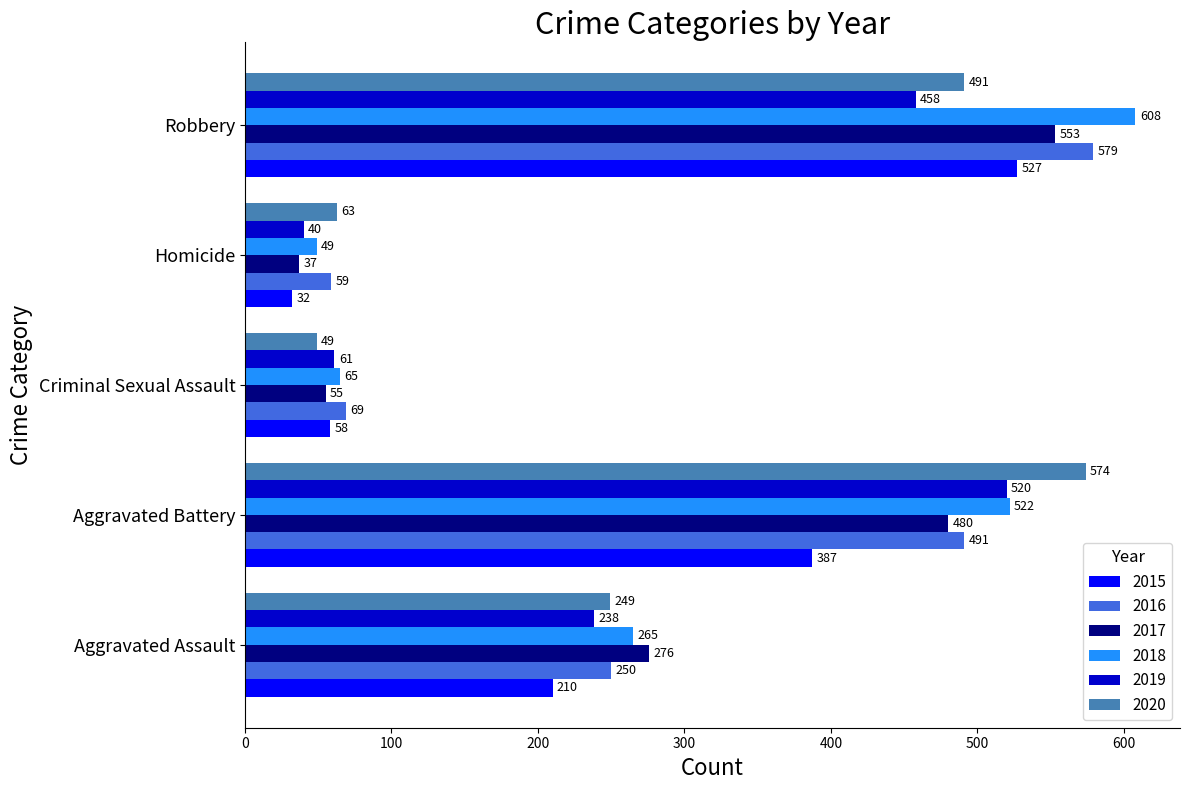

What is the sum of all 2016 values?

1448